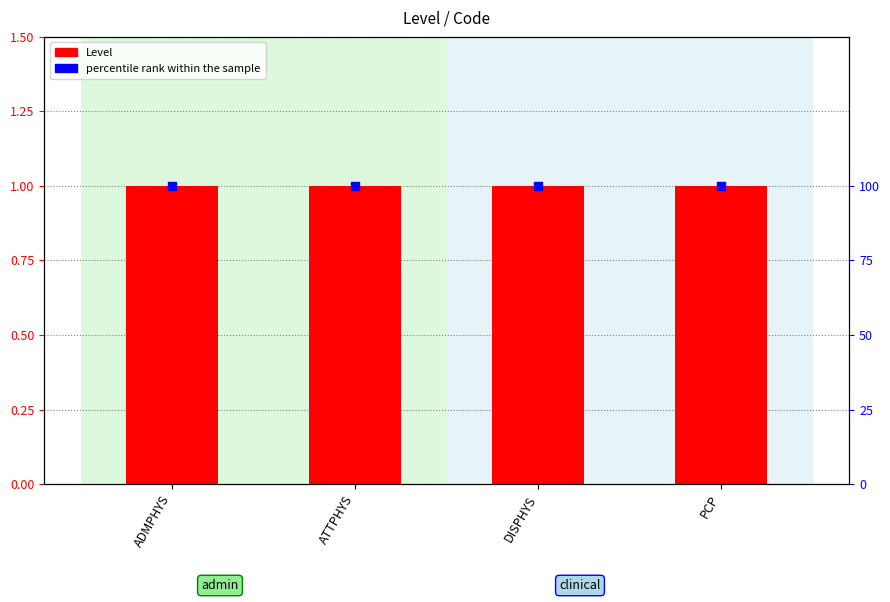

At how many categories does at least one series exceed 98?

4